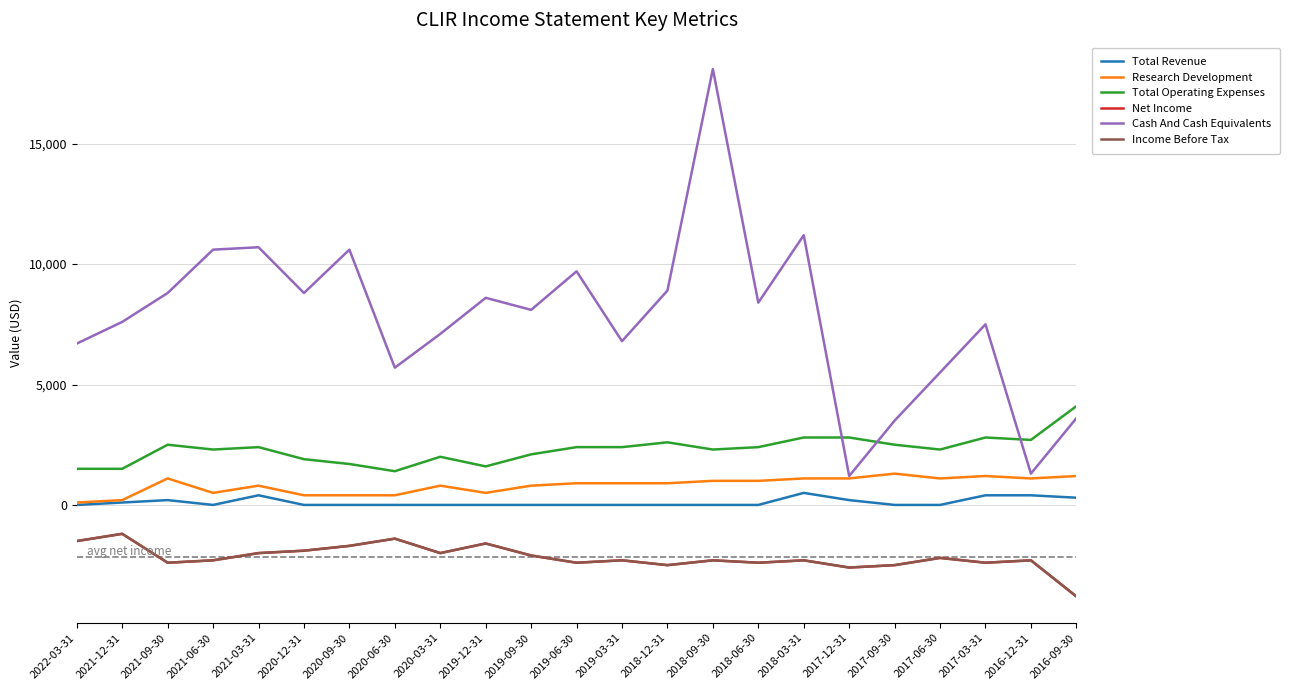

Which category has the lowest value across all series?

2016-09-30